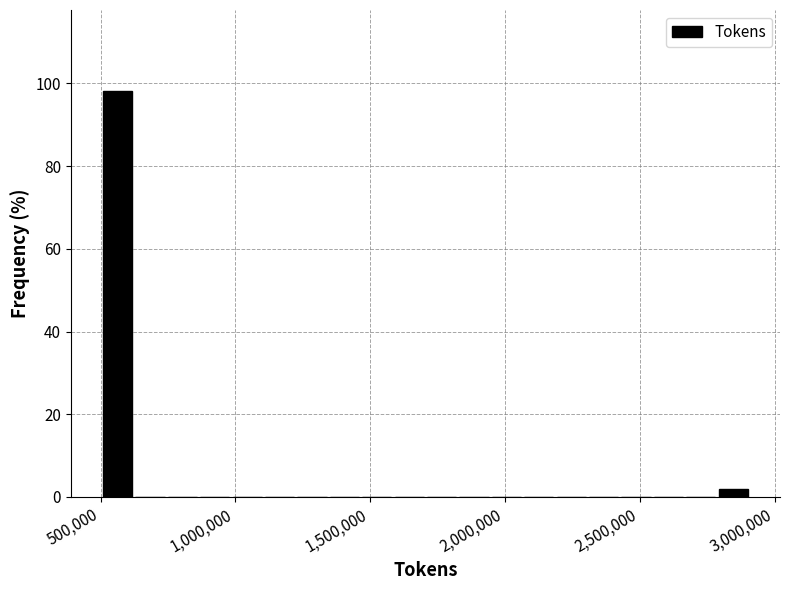

Around what value on the x-axis is the tallest bar? Give the approximate position of its centre, as read against the axis.

550000